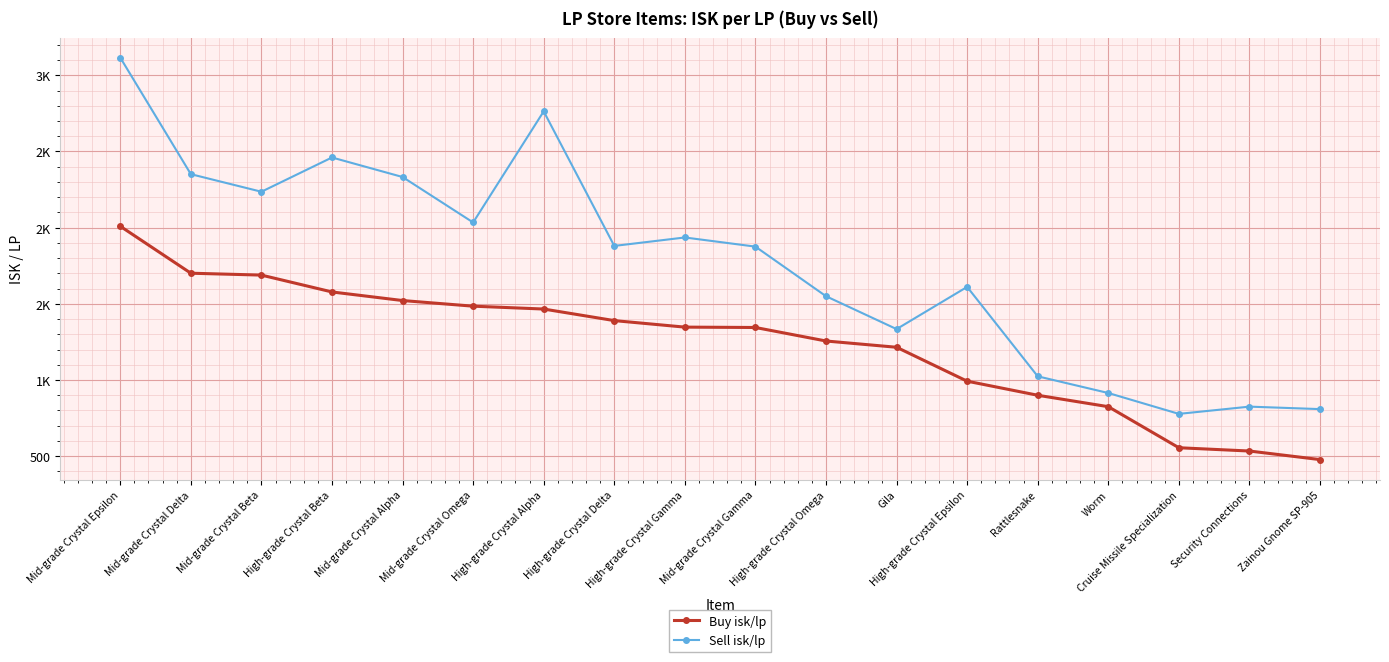

The value of Sell isk/lp at Mid-grade Crystal Alpha is 2332.3. True or false?

True